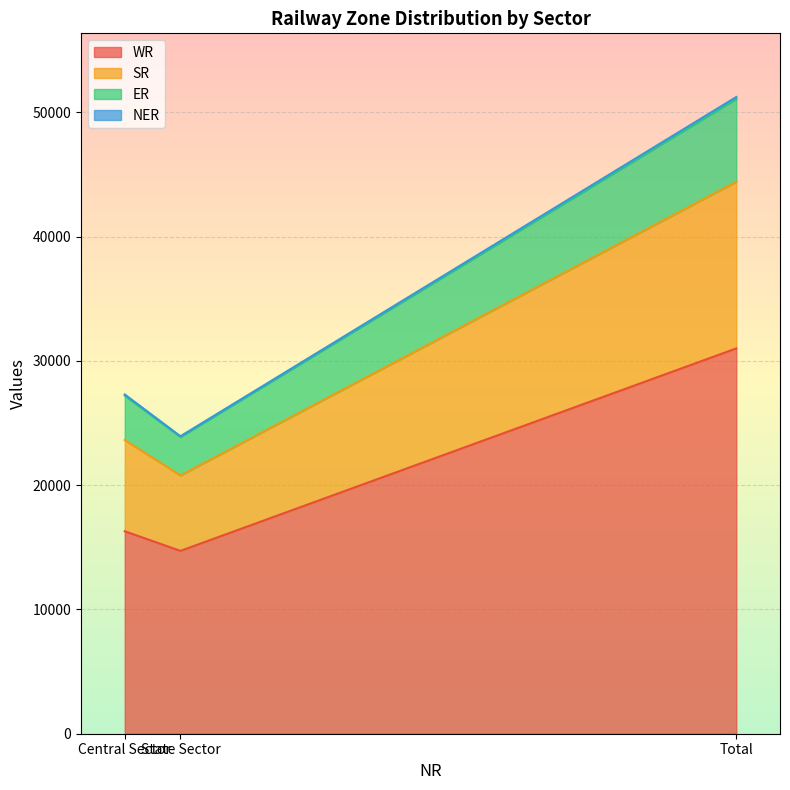

The SR series shows 12422 at State Sector. True or false?

False